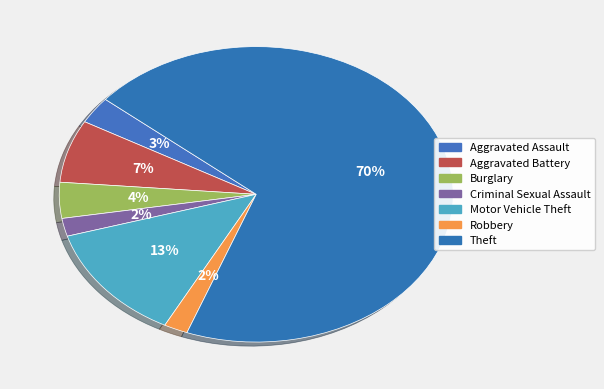

True or false: Burglary accounts for 10% of the total.

False